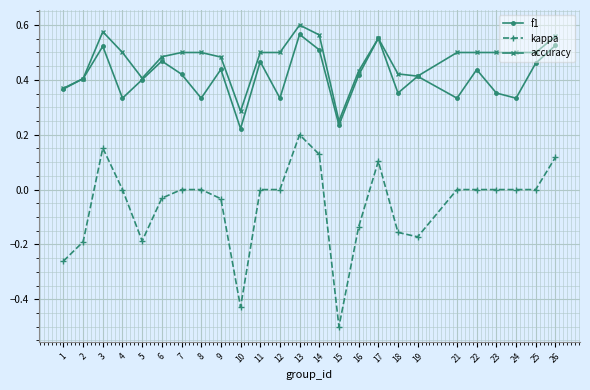

At which category is the sum across all series the highest?

13